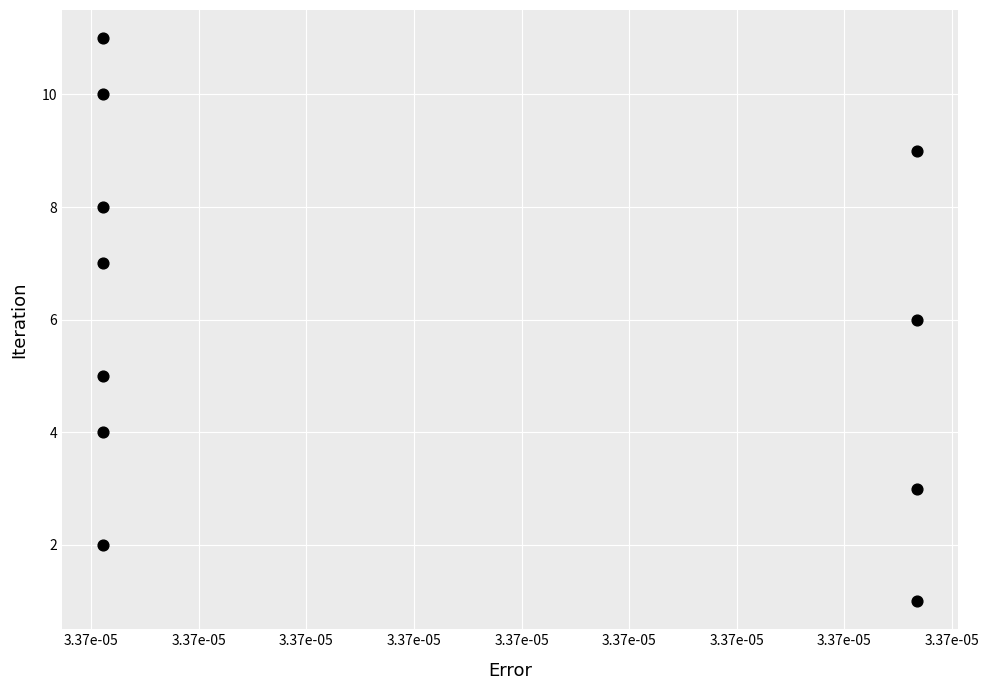

What is the average Y value?

6